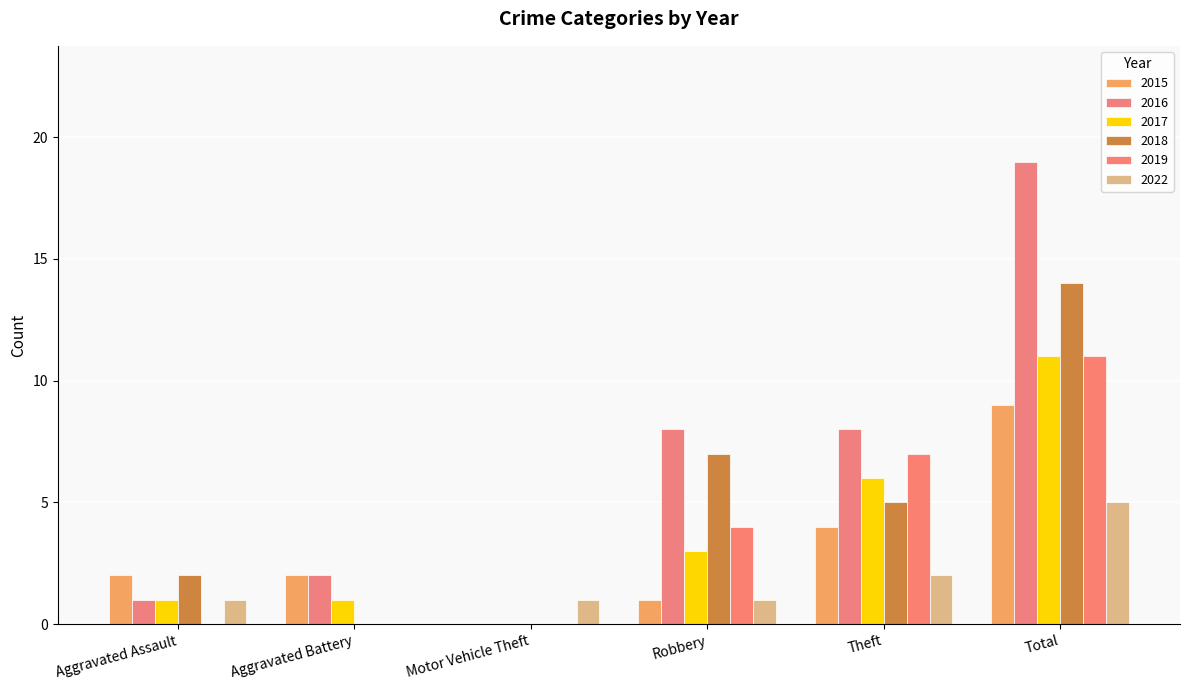

Which label corresponds to the smallest value in the chart?

Motor Vehicle Theft